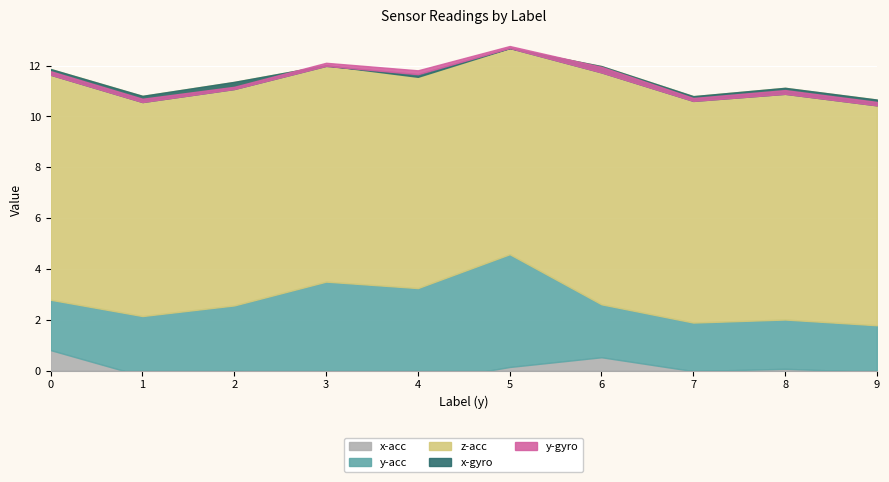

What is the lowest value of the z-acc series?

8.1